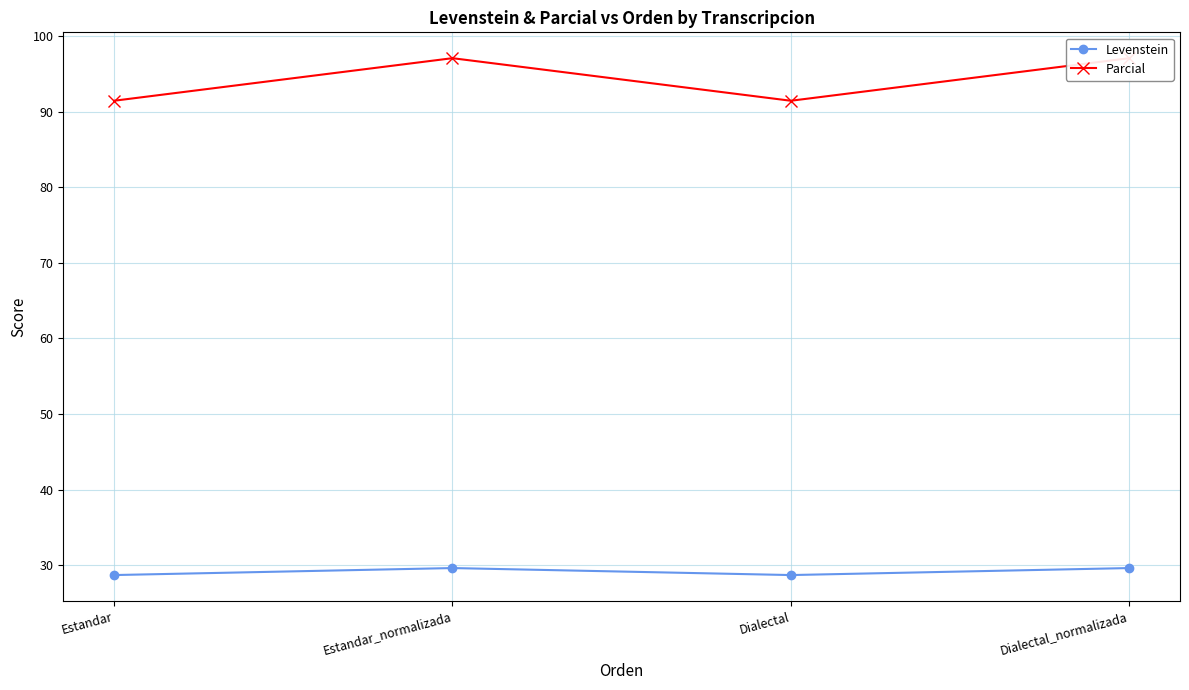

True or false: Parcial has more than 0 points higher than both neighbors.

True